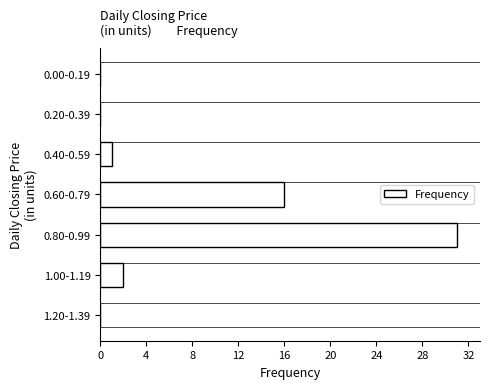

Reading bottom to top, extract all data points from this chart.

1.20-1.39=0	1.00-1.19=2	0.80-0.99=31	0.60-0.79=16	0.40-0.59=1	0.20-0.39=0	0.00-0.19=0